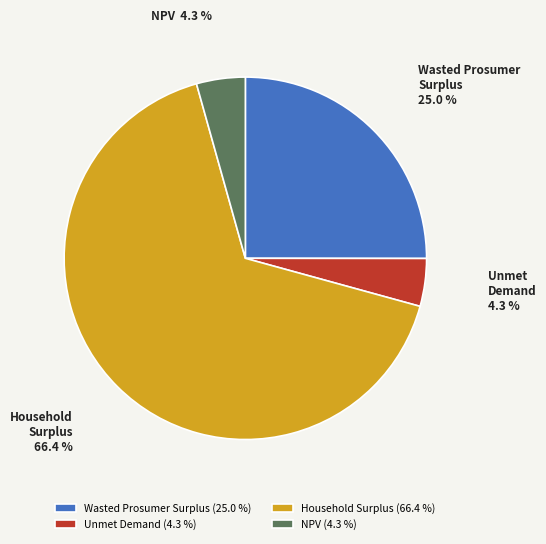

Is the sum of Wasted Prosumer Surplus and Household Surplus greater than half?

Yes